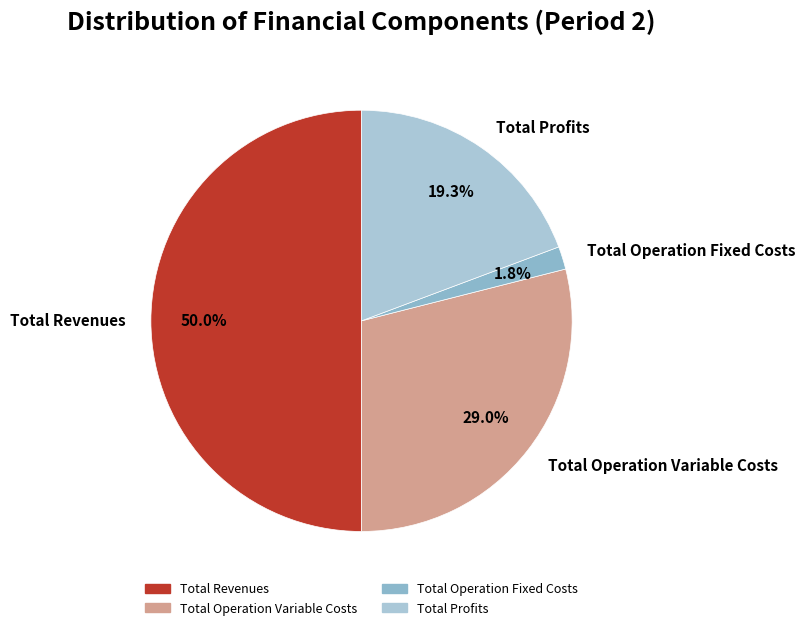

What percentage is NOT represented by Total Revenues?

50.0%